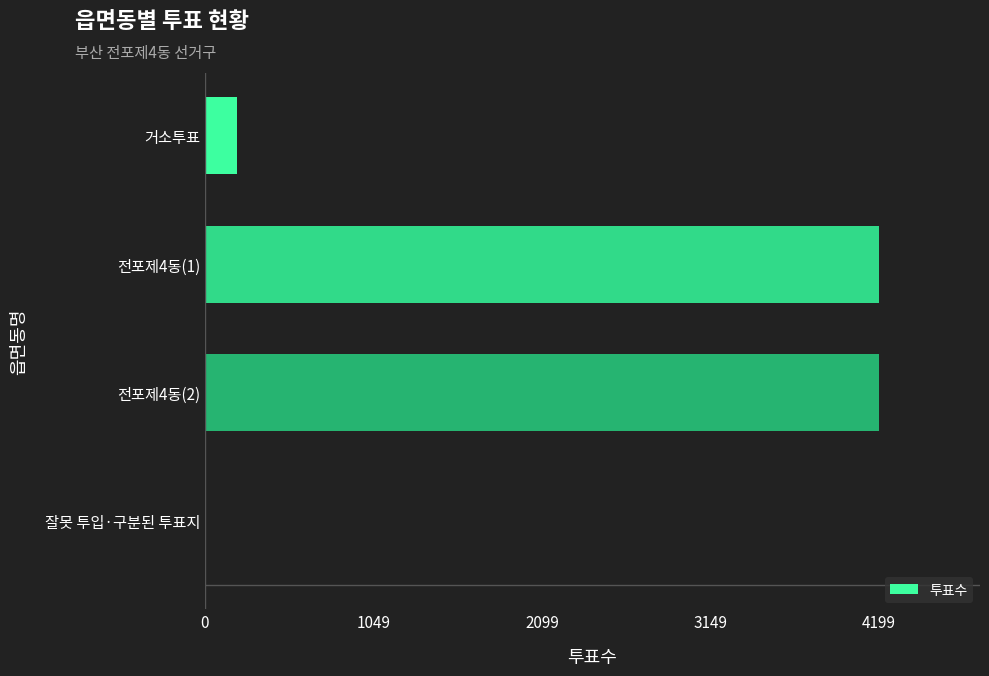

What is the greatest value displayed?

4199